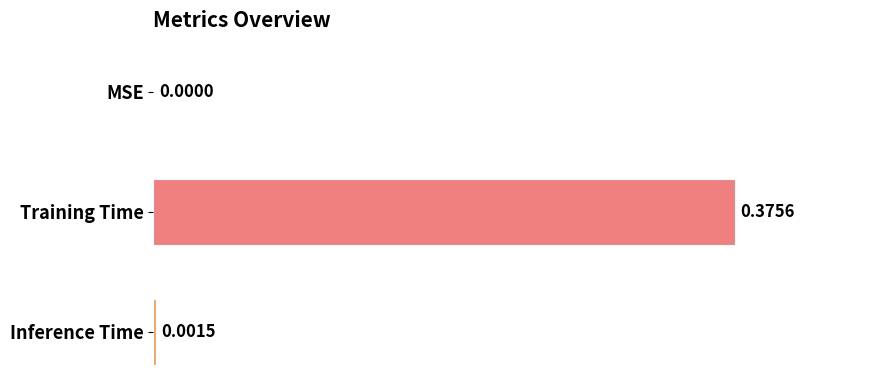

How many data points does each series have?

3